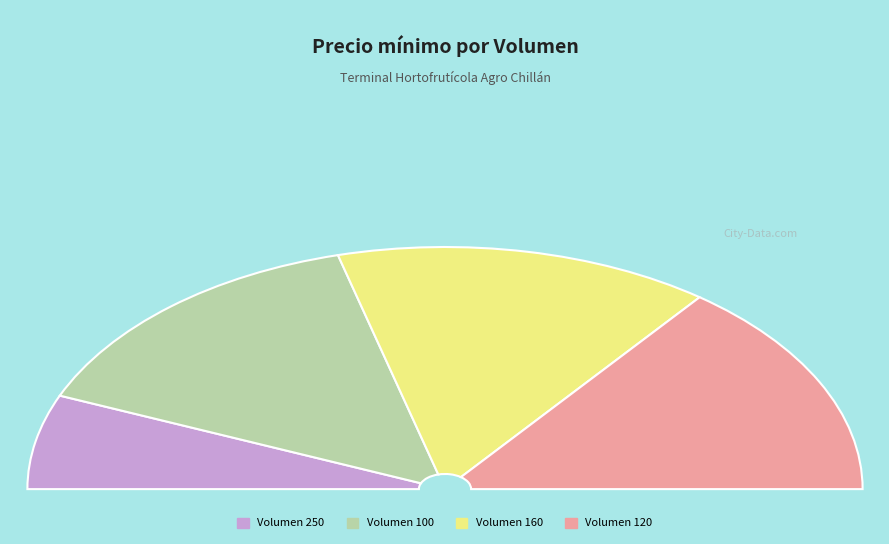

To the nearest percent, what is the difference between the 160 and 250 slice percentages?

17%